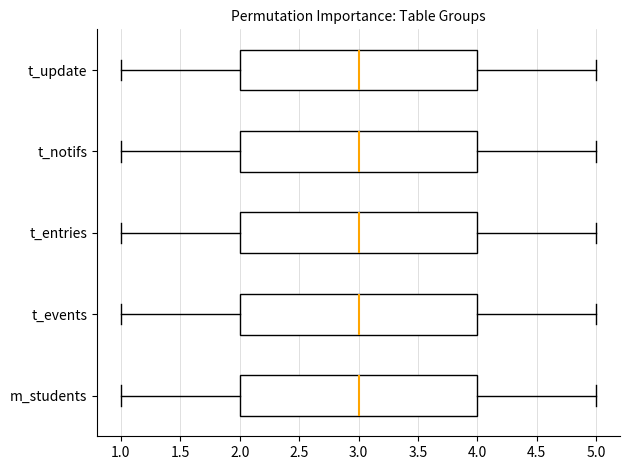

Where is the left edge of the box for t_notifs on the x-axis? The values are not printed on the chart, so give them approximately, as read against the axis.

2